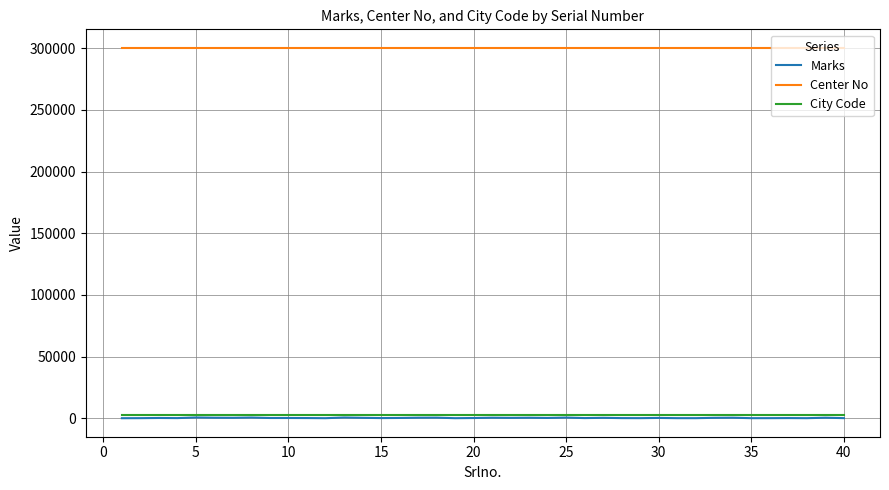

What is the minimum value for Center No?

300317